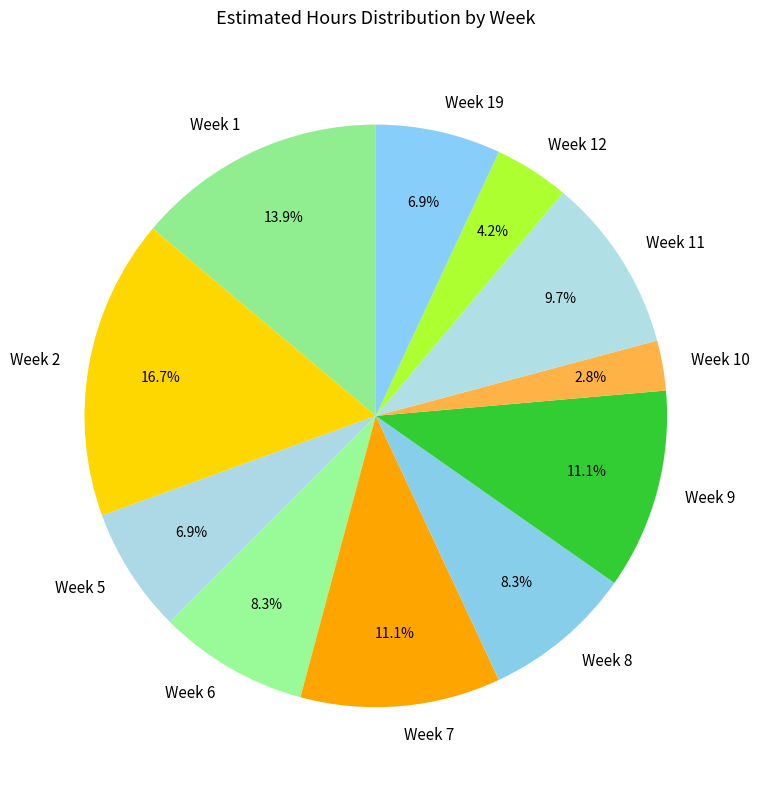

What is the smallest slice in the pie chart?

Week 10